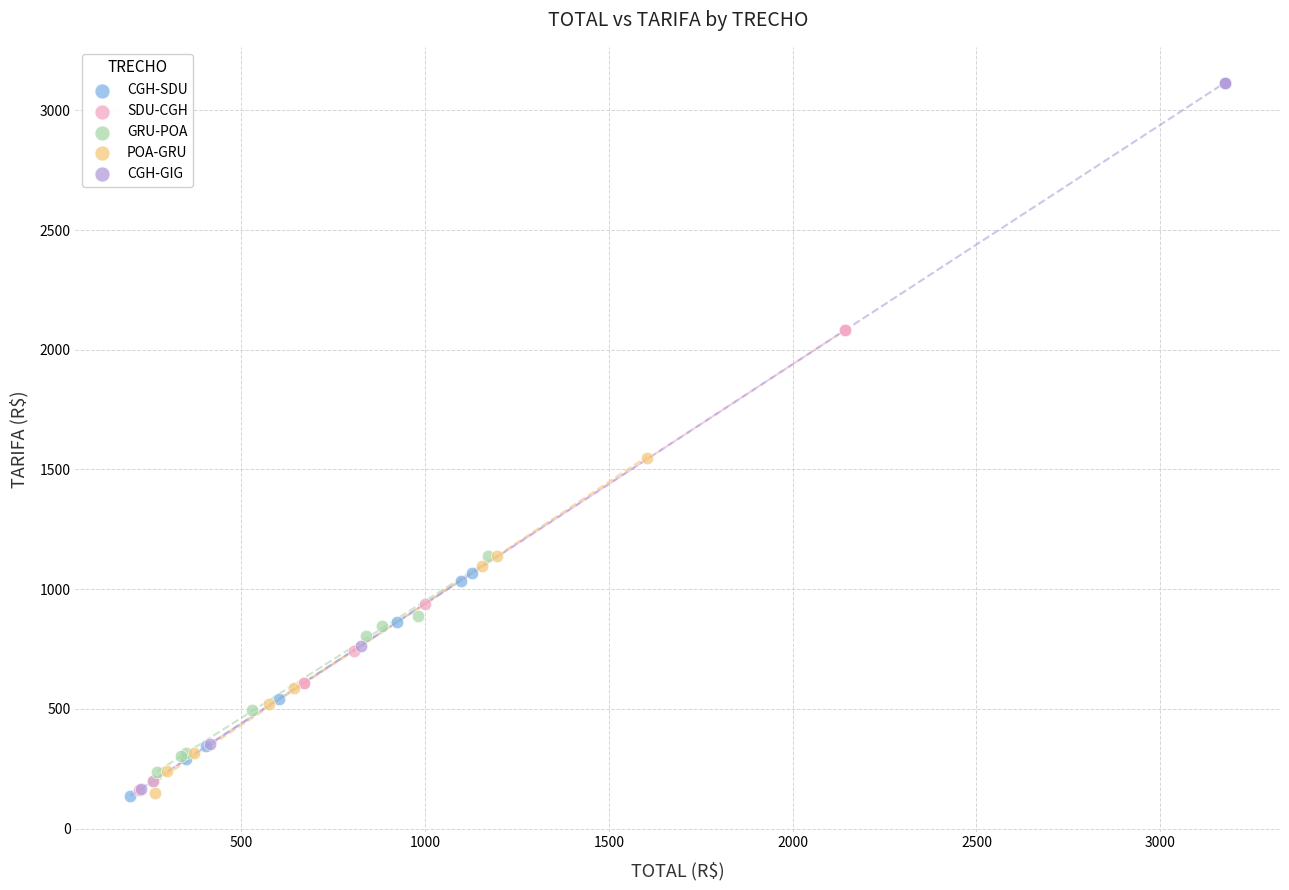

Which series reaches the maximum Y coordinate?

CGH-GIG